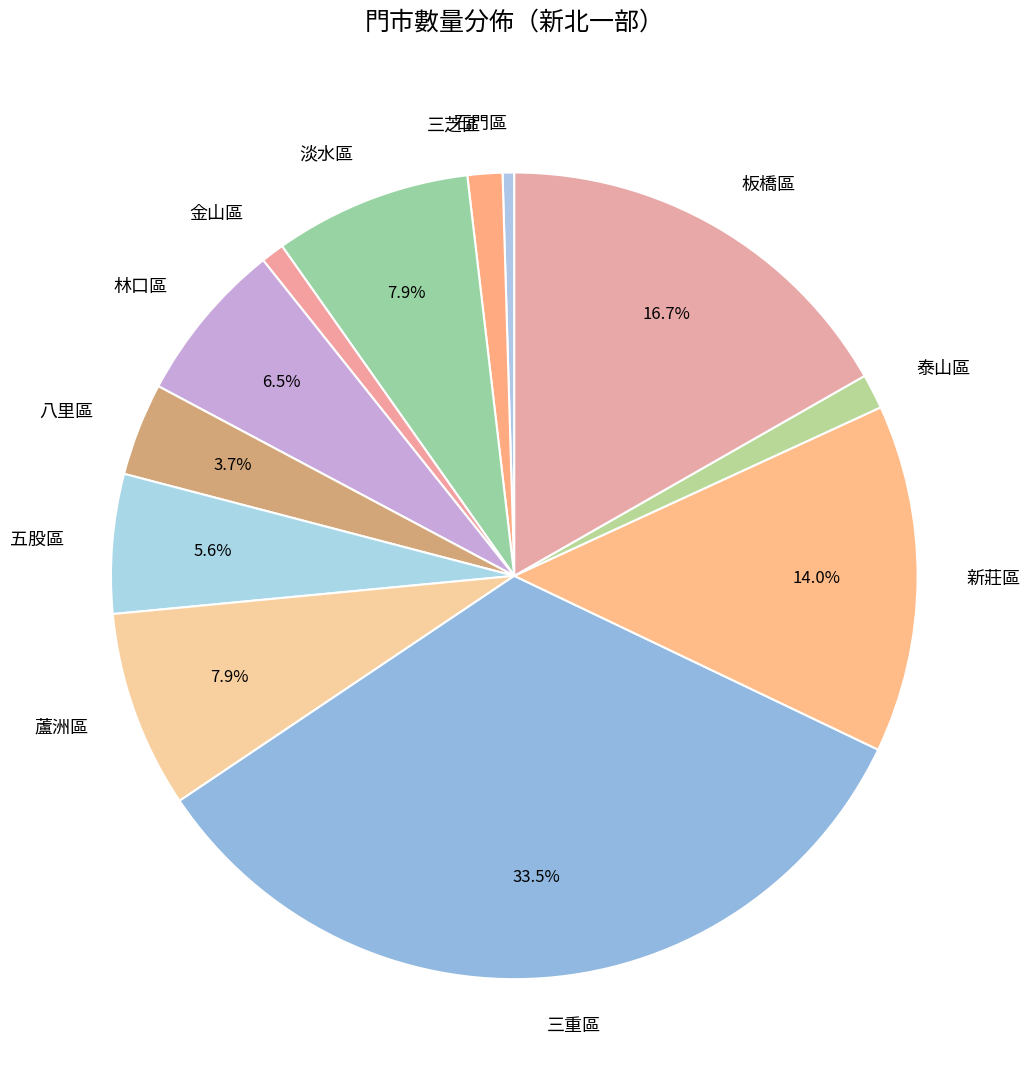

True or false: 五股區 accounts for 6% of the total.

True